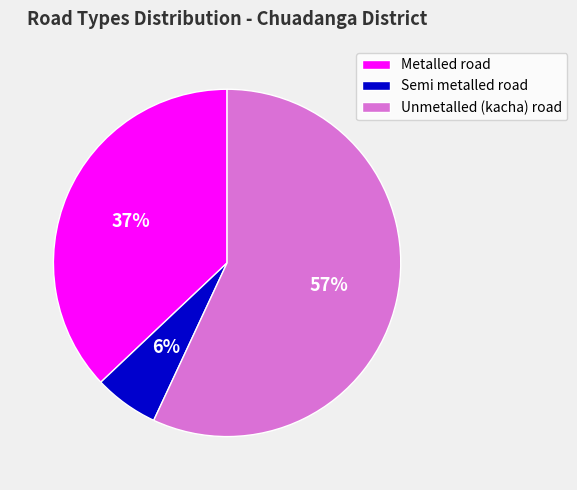

Between Unmetalled (kacha) road and Metalled road, which is larger?

Unmetalled (kacha) road